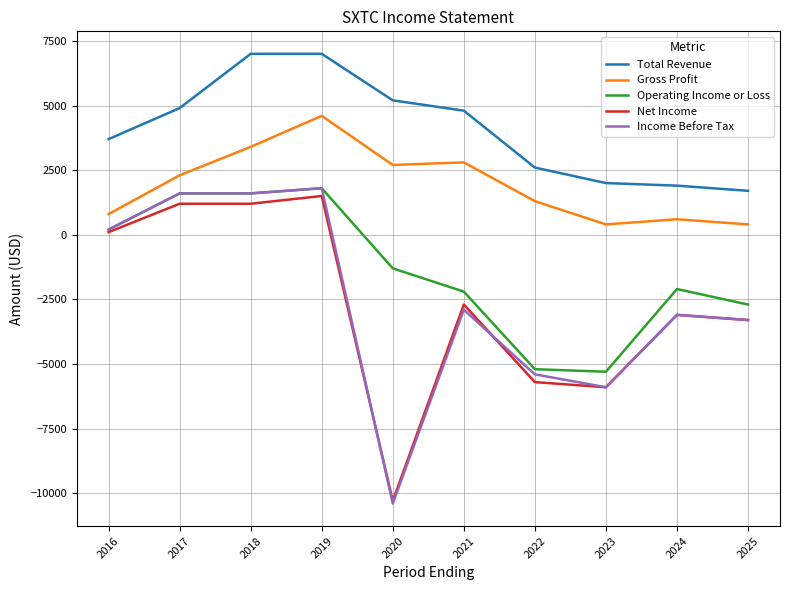

What is the average value of the Net Income series?

-2700